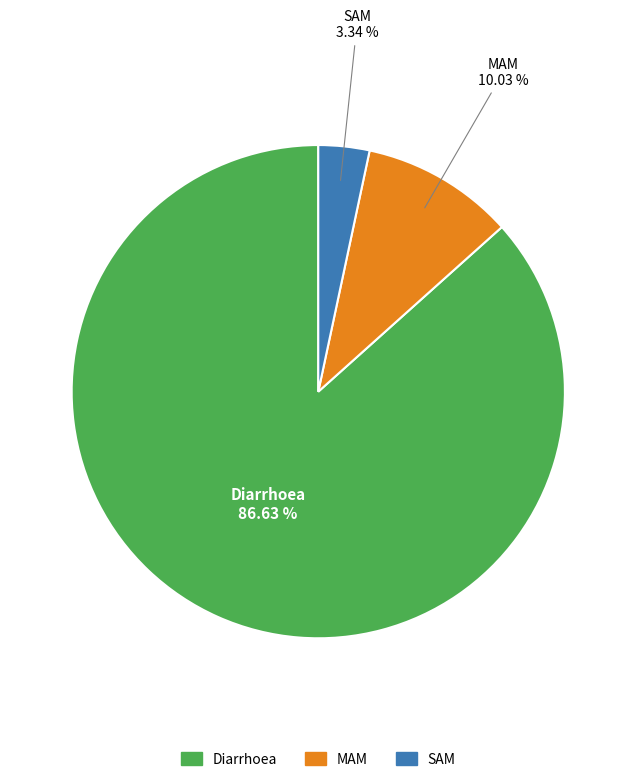

What is the smallest slice in the pie chart?

SAM